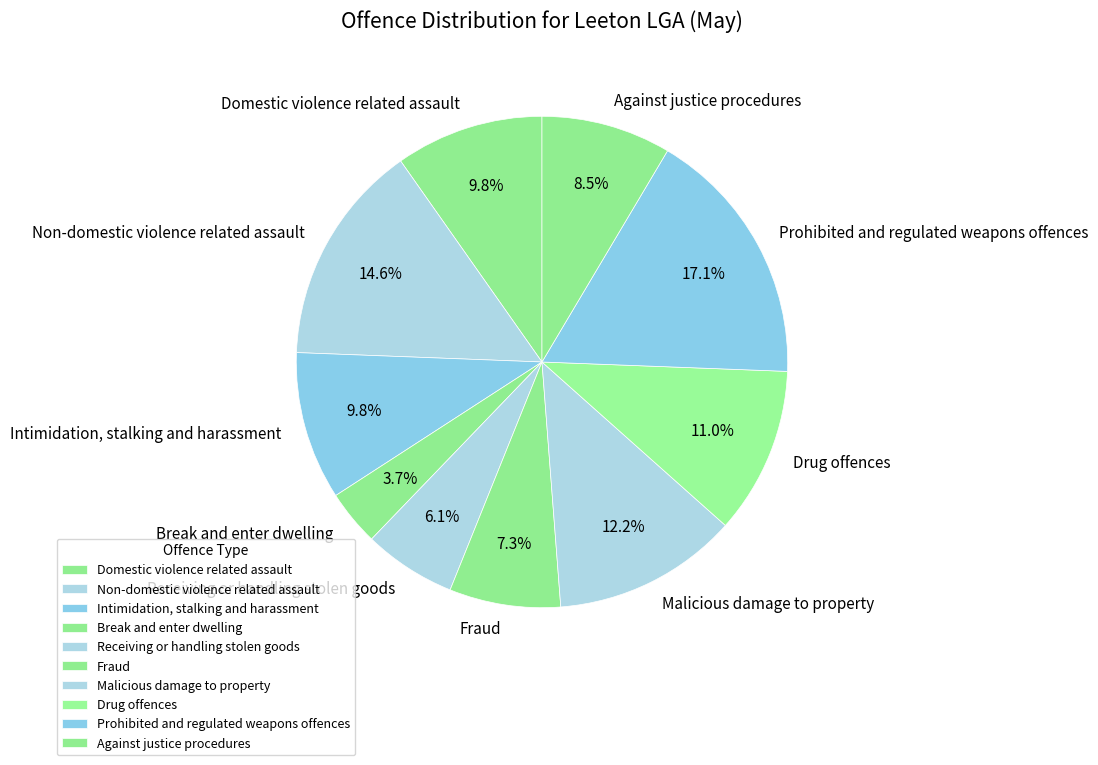

To the nearest percent, what is the difference between the largest and smallest slice percentages?

13%